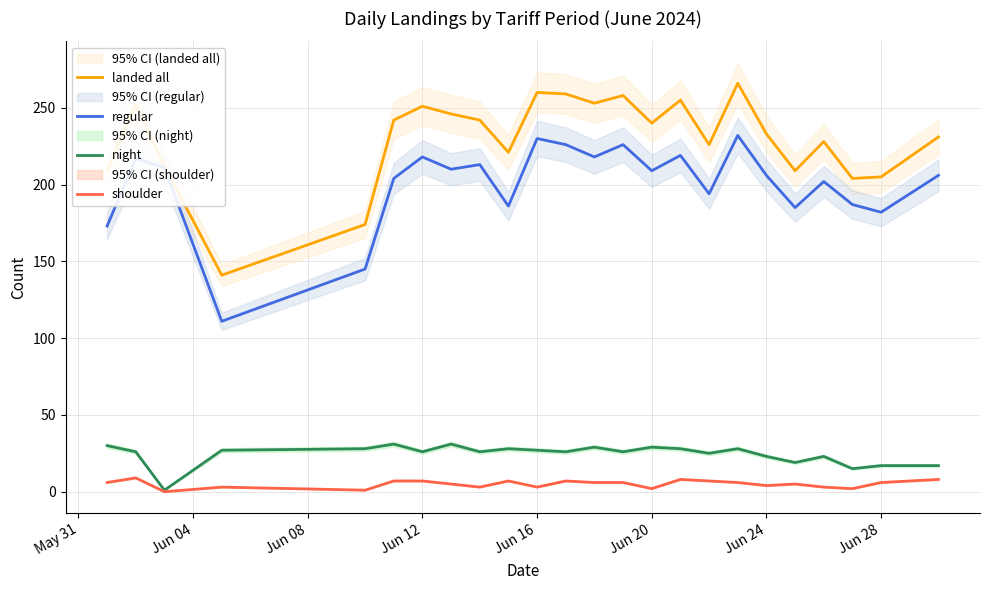

What is the average value of the night series?

24